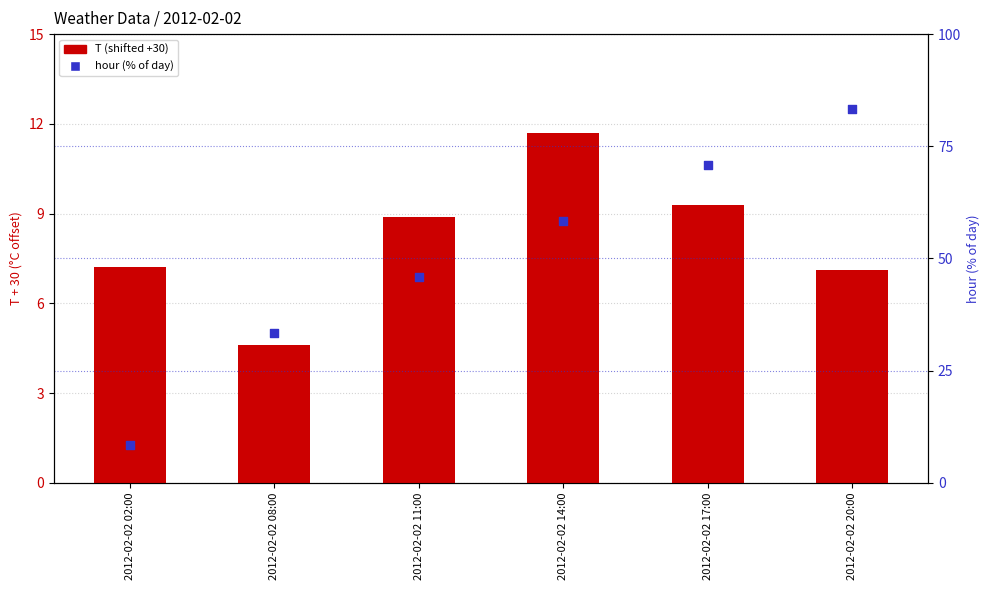

Which series contains the lowest Y value?

T (shifted +30)